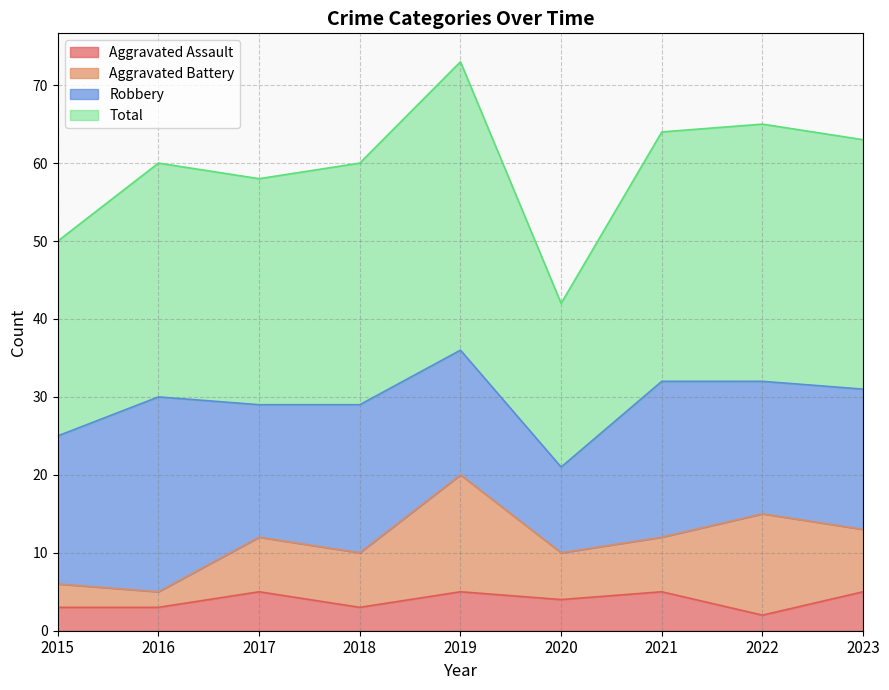

At which label does Aggravated Assault first exceed 4?

2017